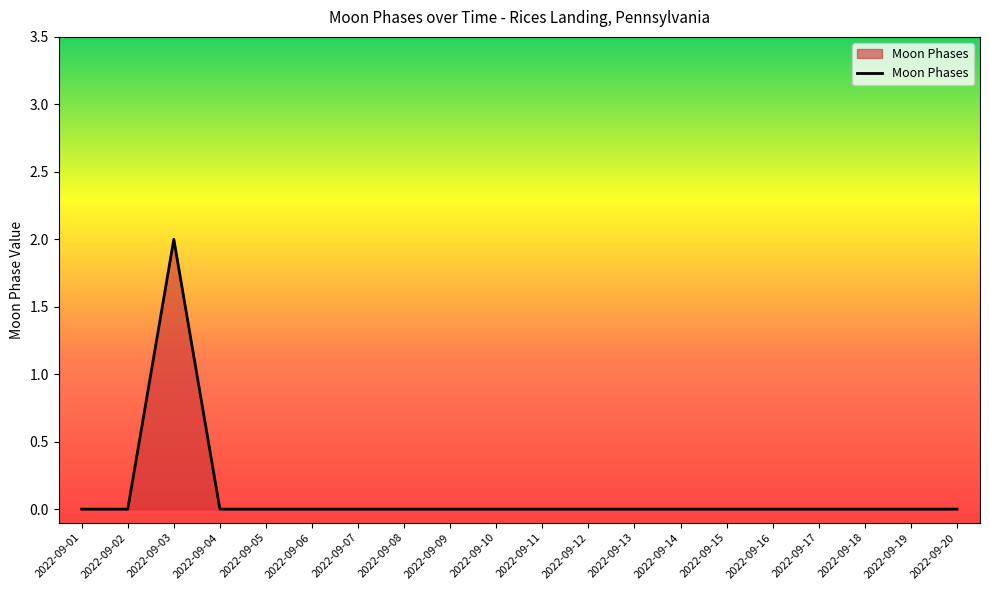

True or false: the data shows -1 at 2022-09-16.

False